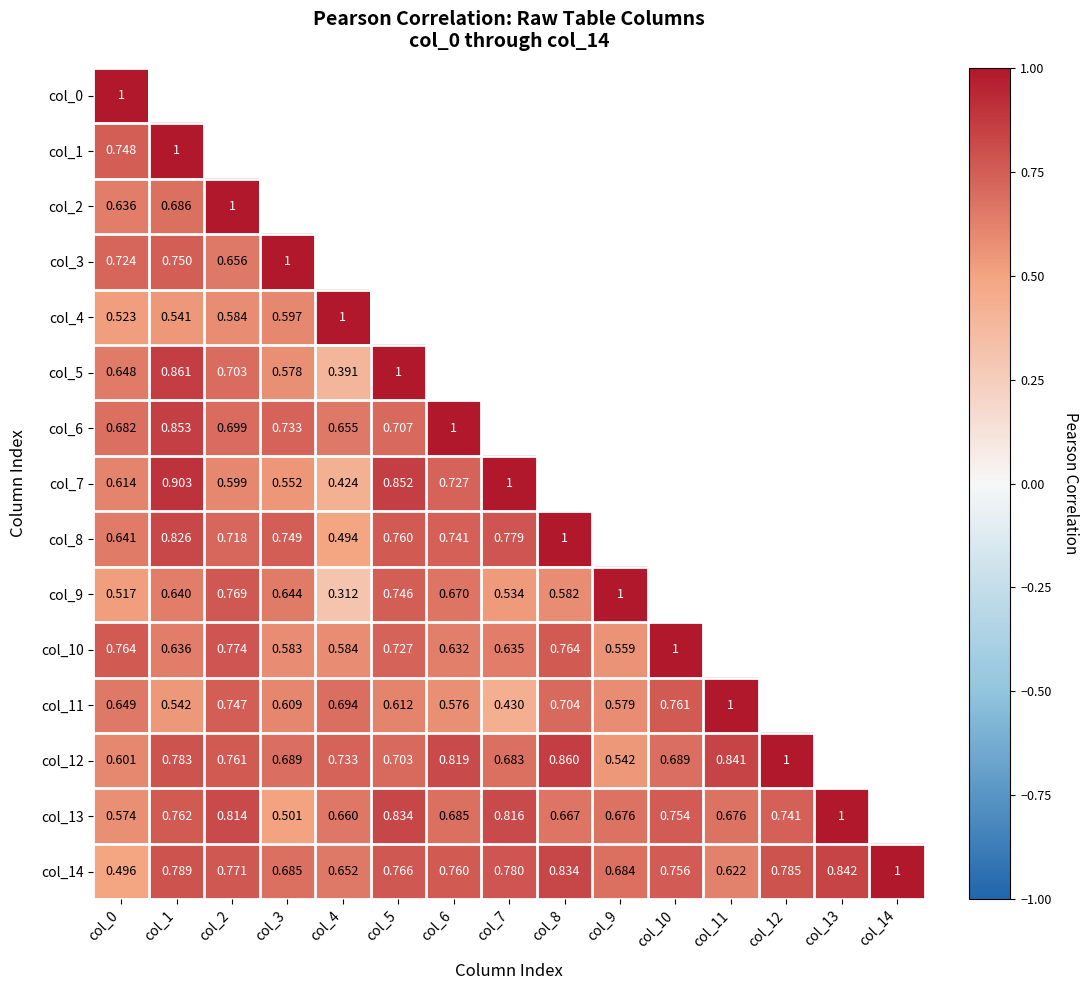

Is the value of col_11 at col_9 greater than the value of col_3 at col_0?

No